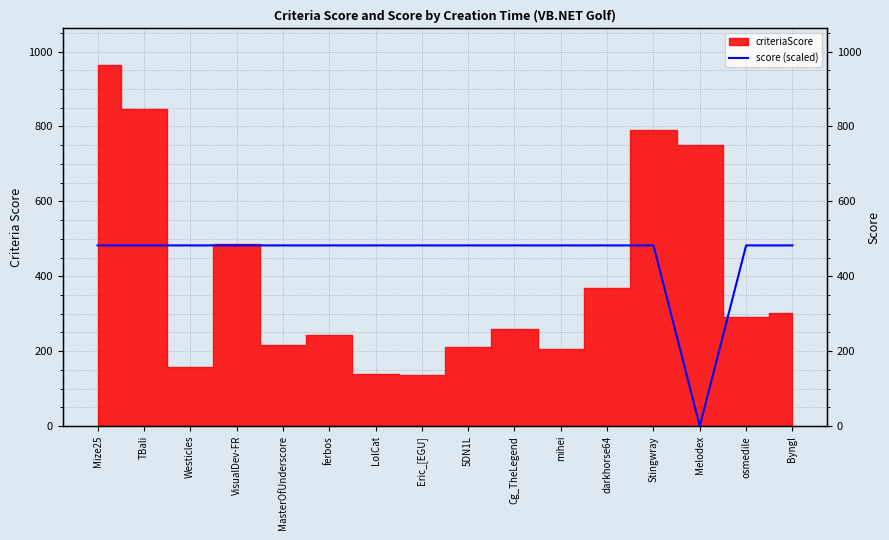

True or false: there are more than 2 points higher than both neighbors.

False